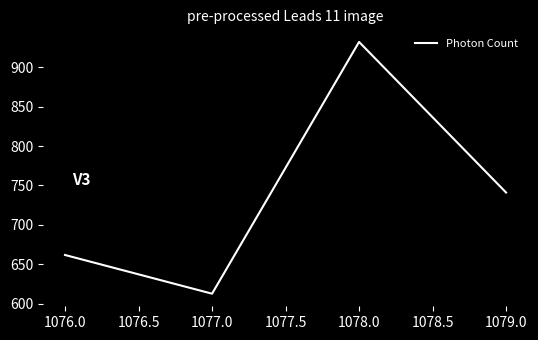

True or false: there are more than 0 points higher than both neighbors.

True